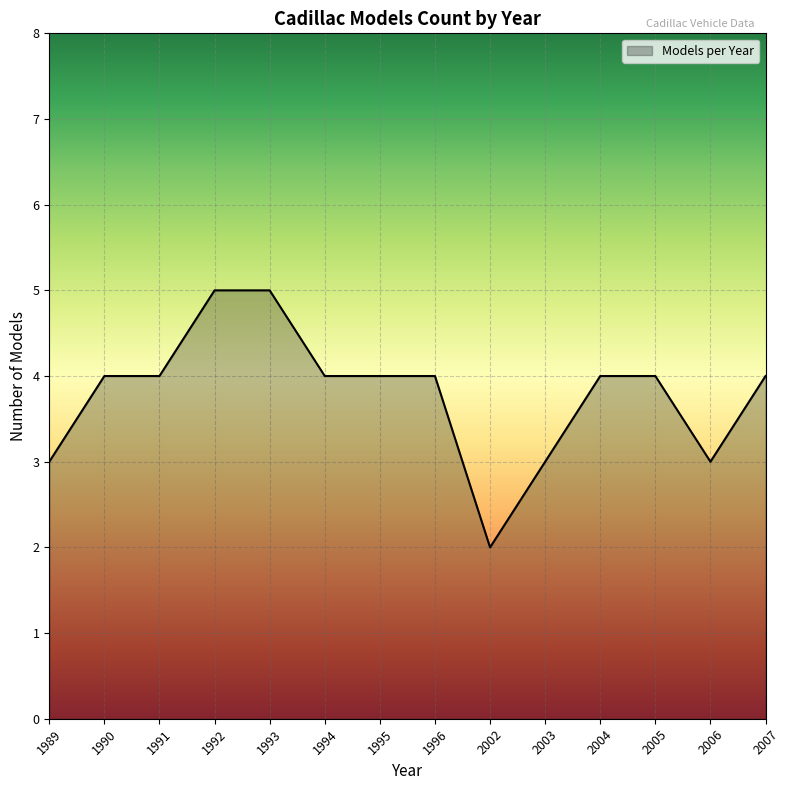

How many lines are shown in the chart?

1